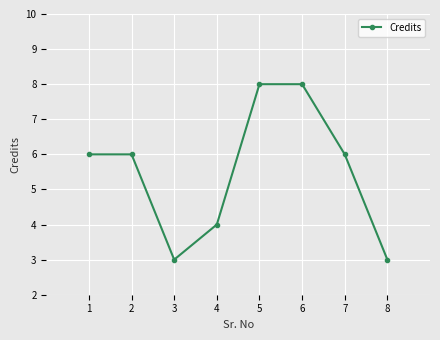

How many lines are shown in the chart?

1